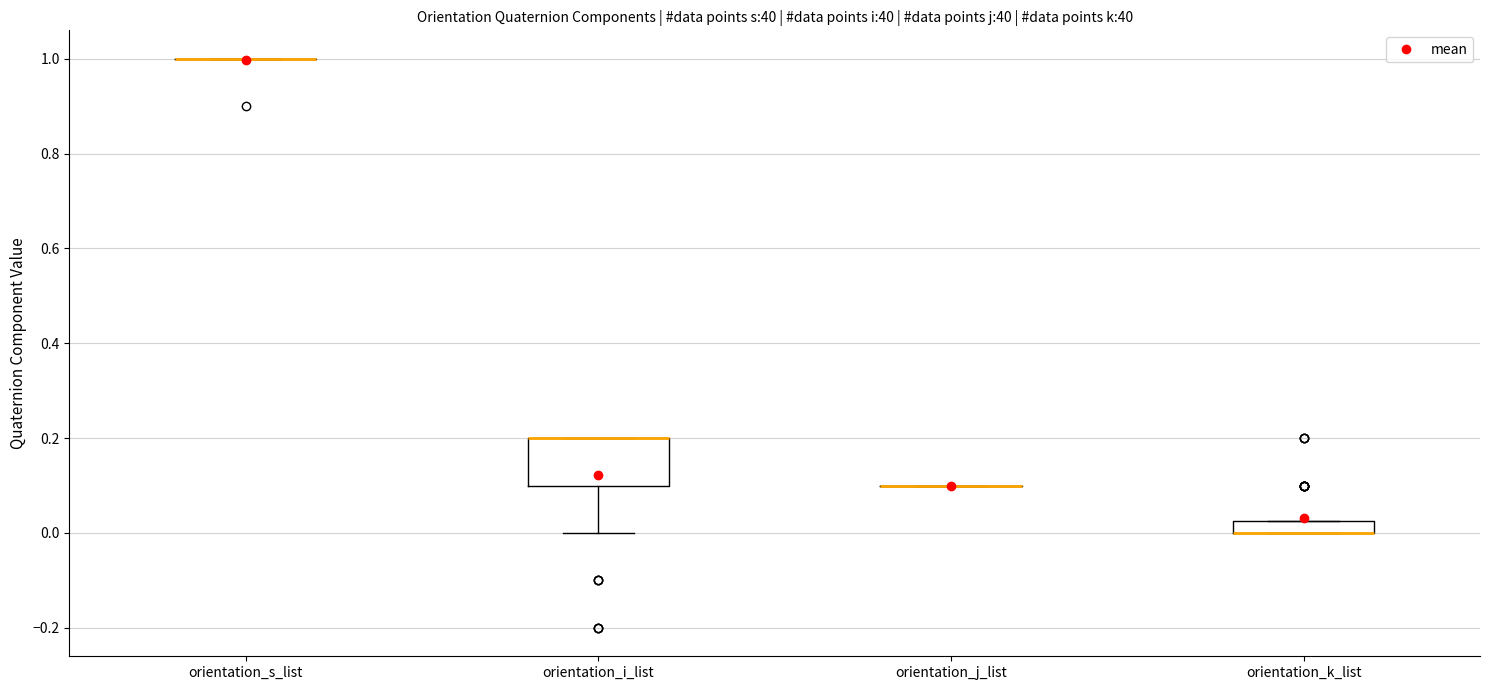

Comparing the boxes themselves (not the whiskers), which one is the tallest?

orientation_i_list